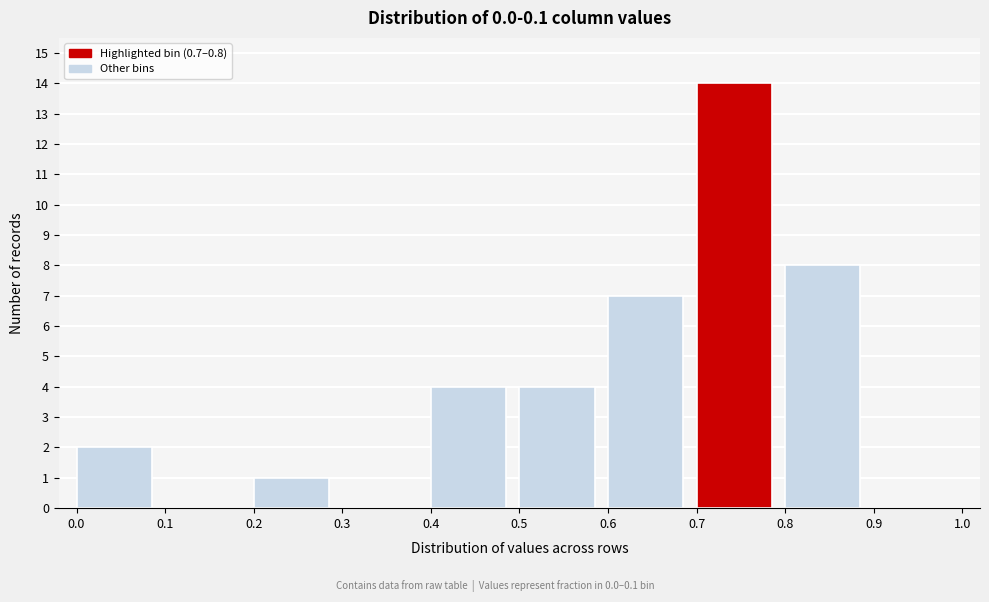

Over which range of the x-axis is the bar tallest?

0.7 to 0.8